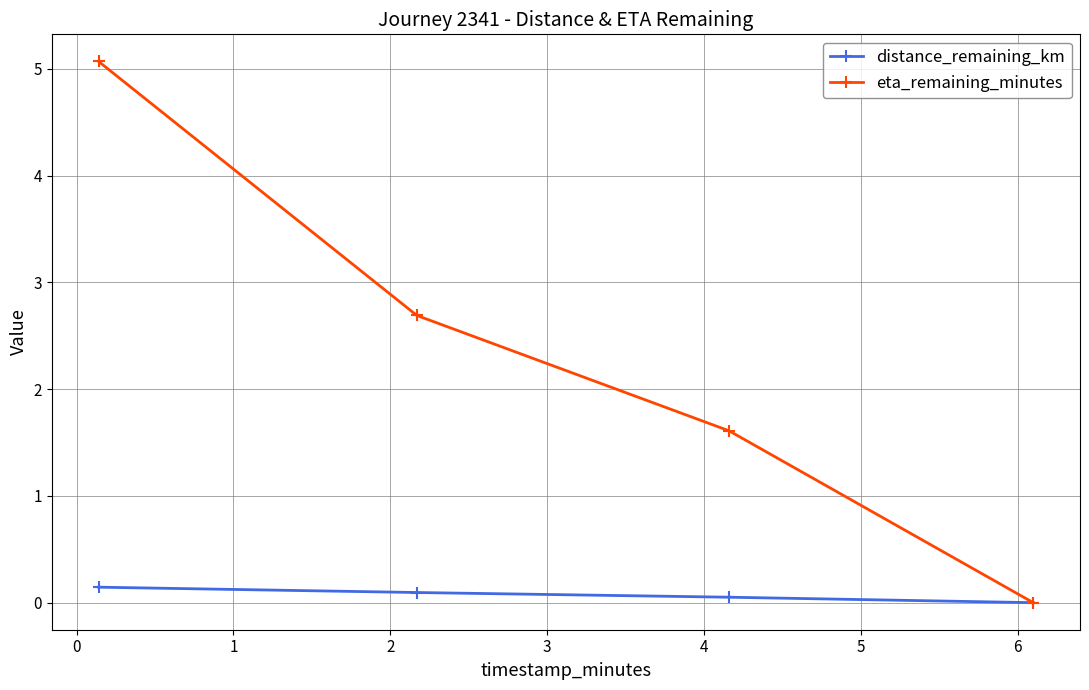

How many distinct data groups are displayed?

2